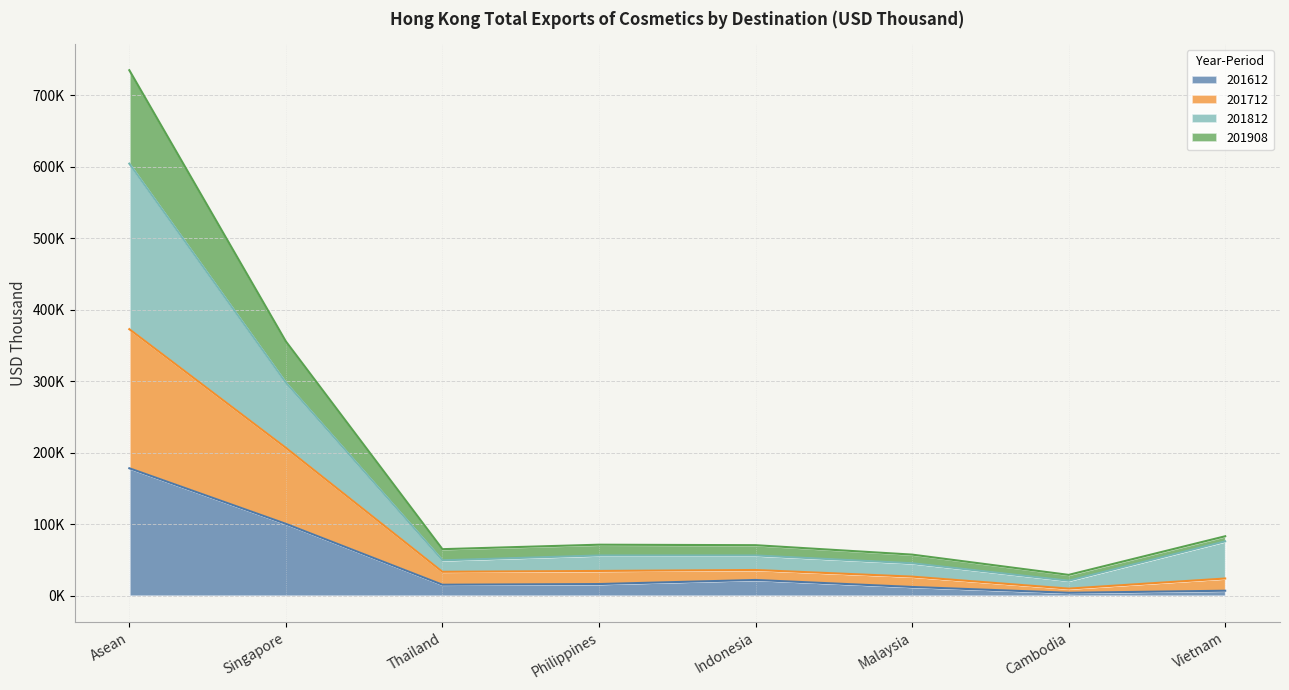

What is the sum of the 201612 values at Cambodia and Thailand?

19553.2